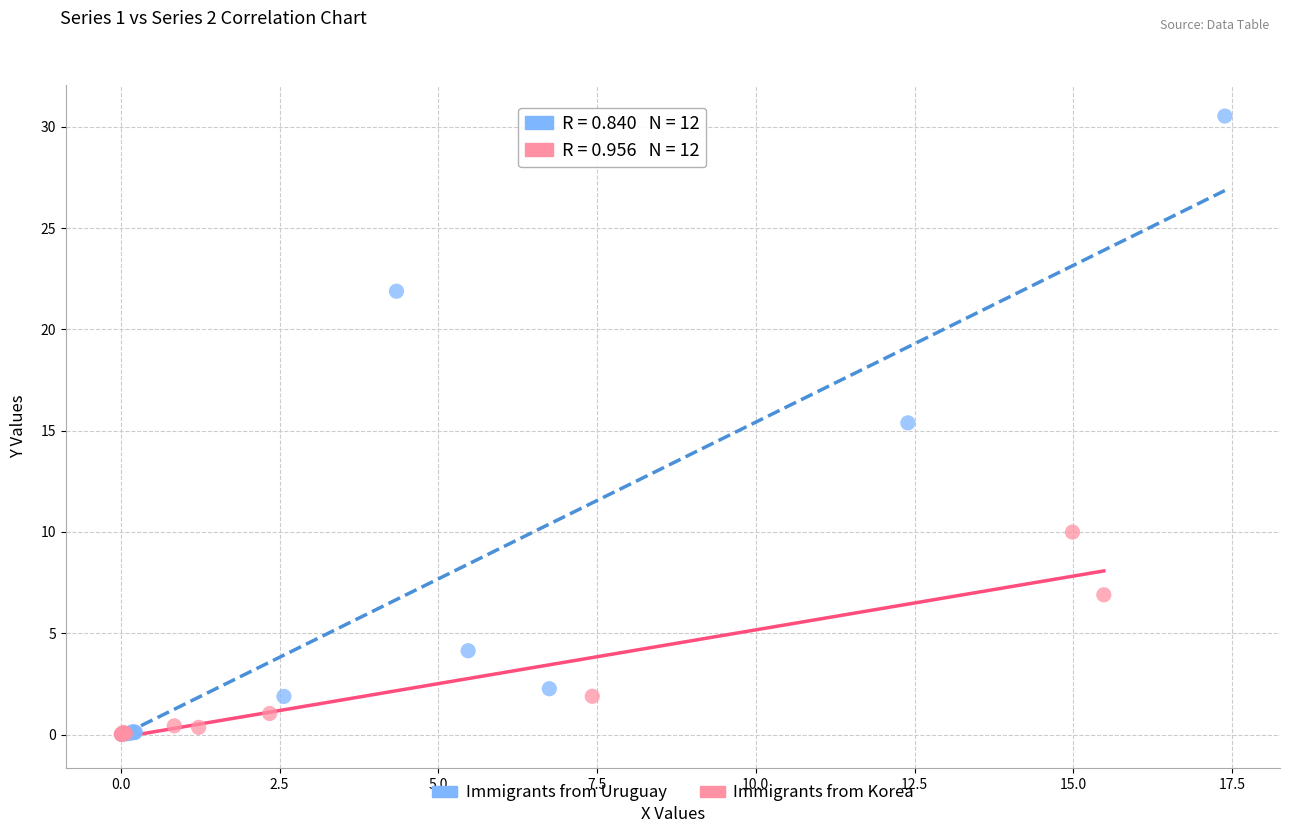

Which series contains the highest Y value?

Immigrants from Uruguay